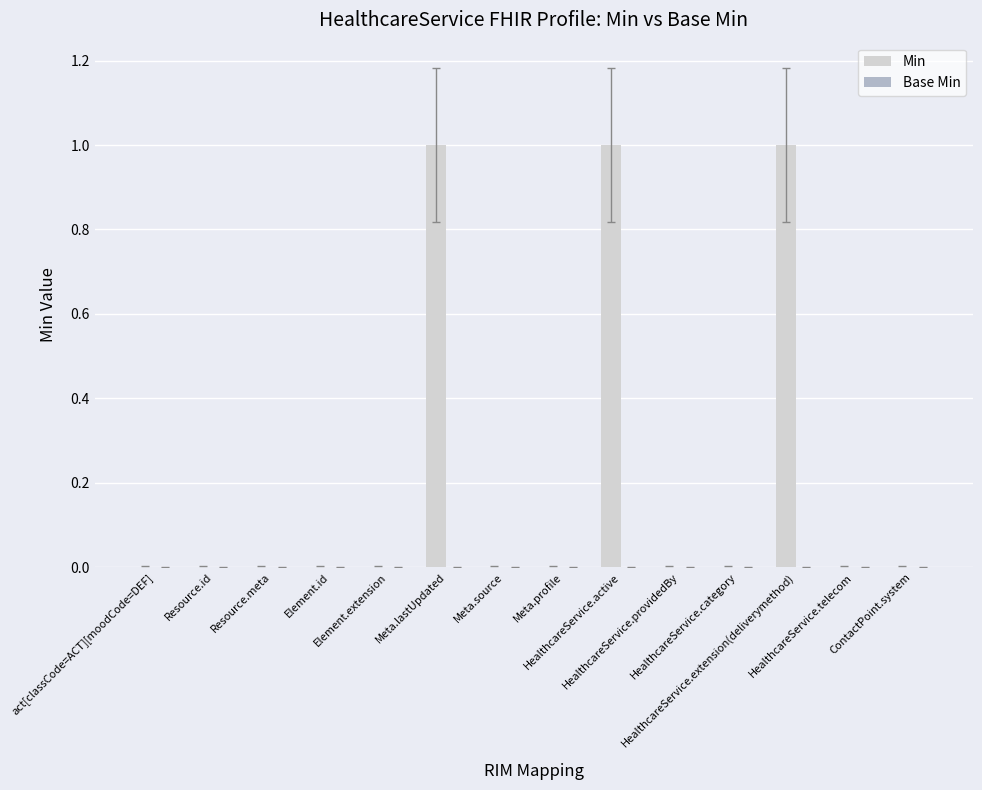

What is the sum of all values?

3